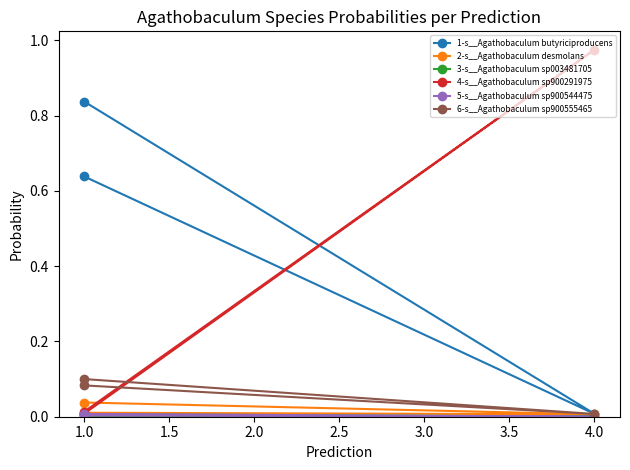

Between 0.5 and 1.5, which series saw the biggest shift?

1-s__Agathobaculum butyriciproducens